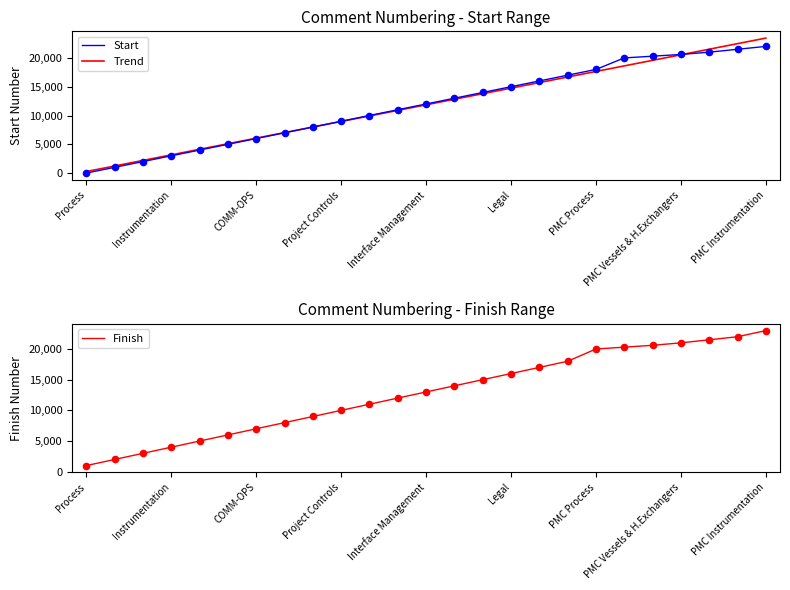

What are all the series names shown in the legend?

Start, Trend, Finish